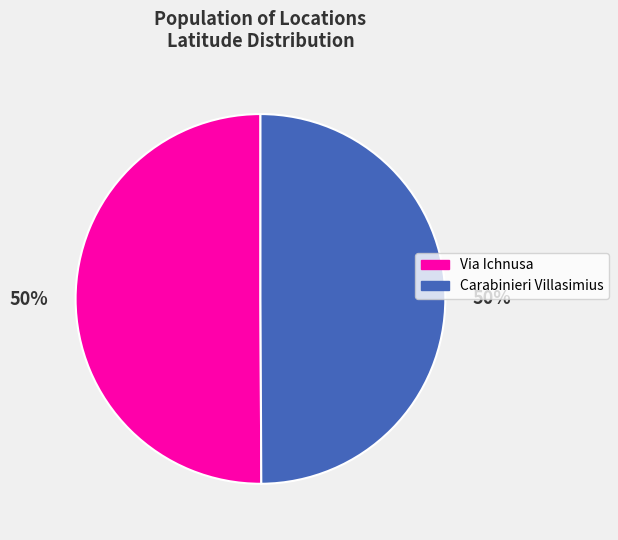

Do Carabinieri Villasimius and Via Ichnusa together represent more than half of the pie?

Yes